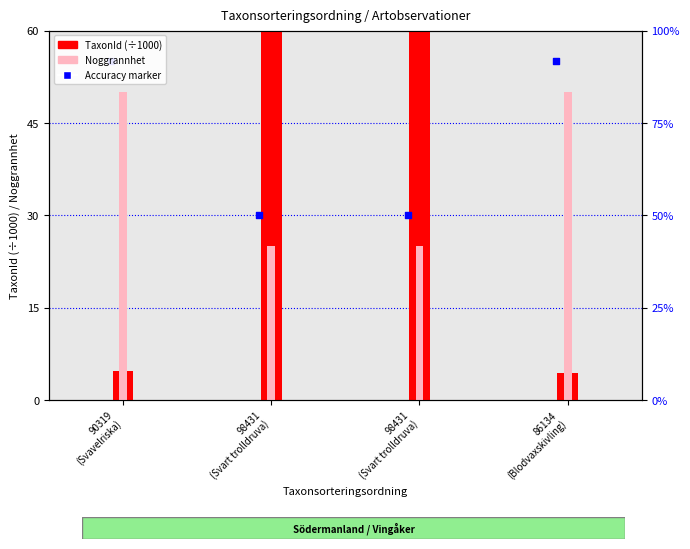

At how many categories does at least one series exceed 169?

2